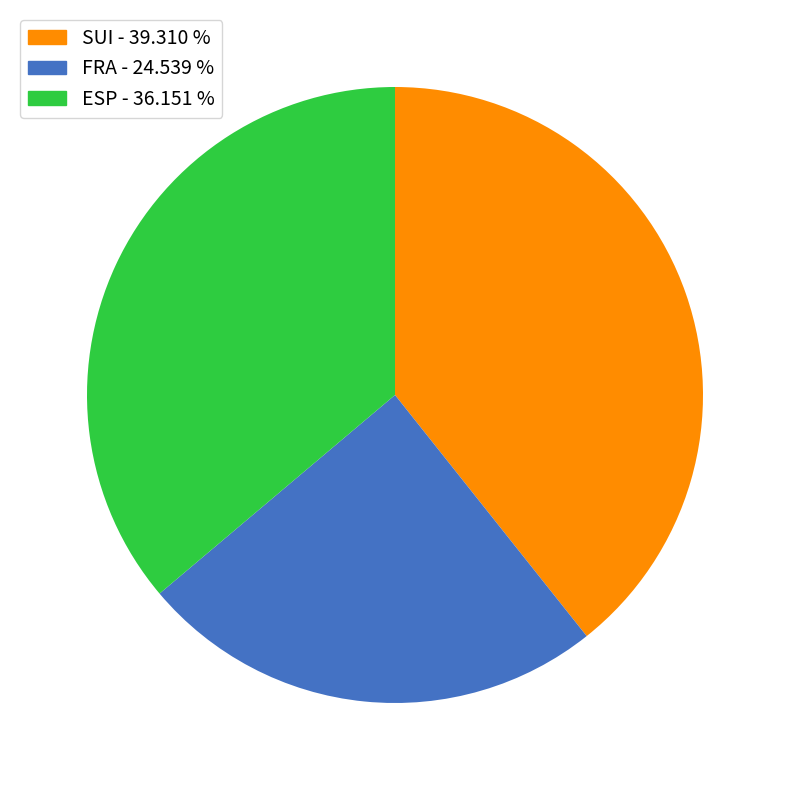

Is there a majority slice in this chart?

No